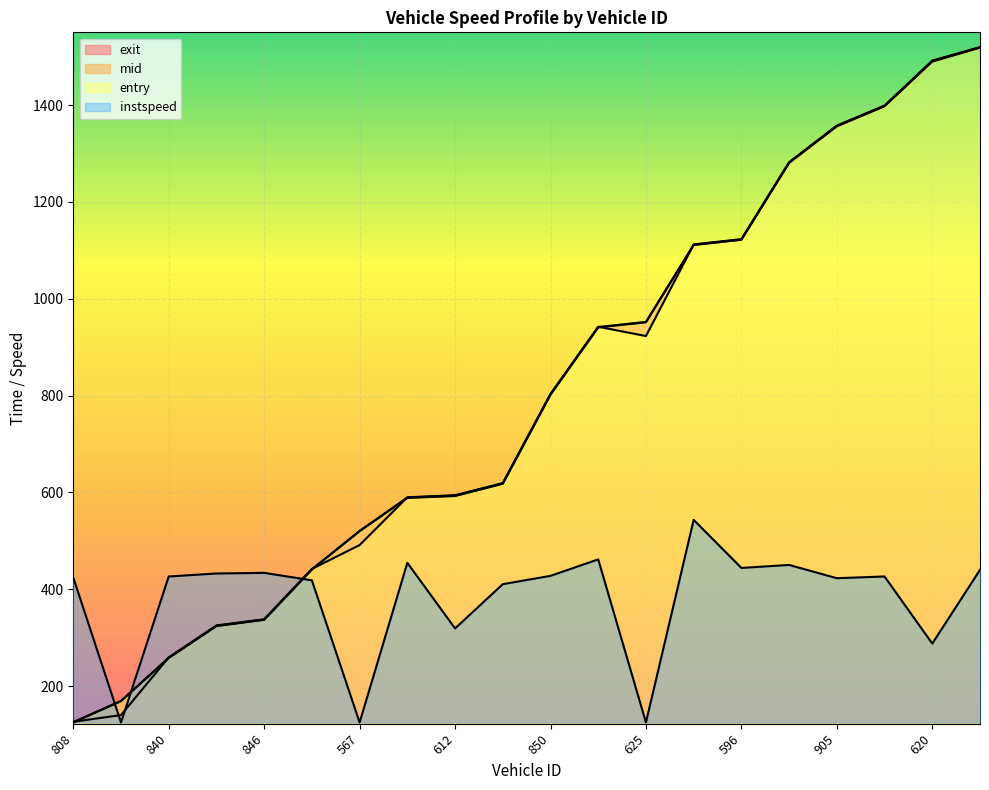

Which has a higher value, 819 or 850?

819